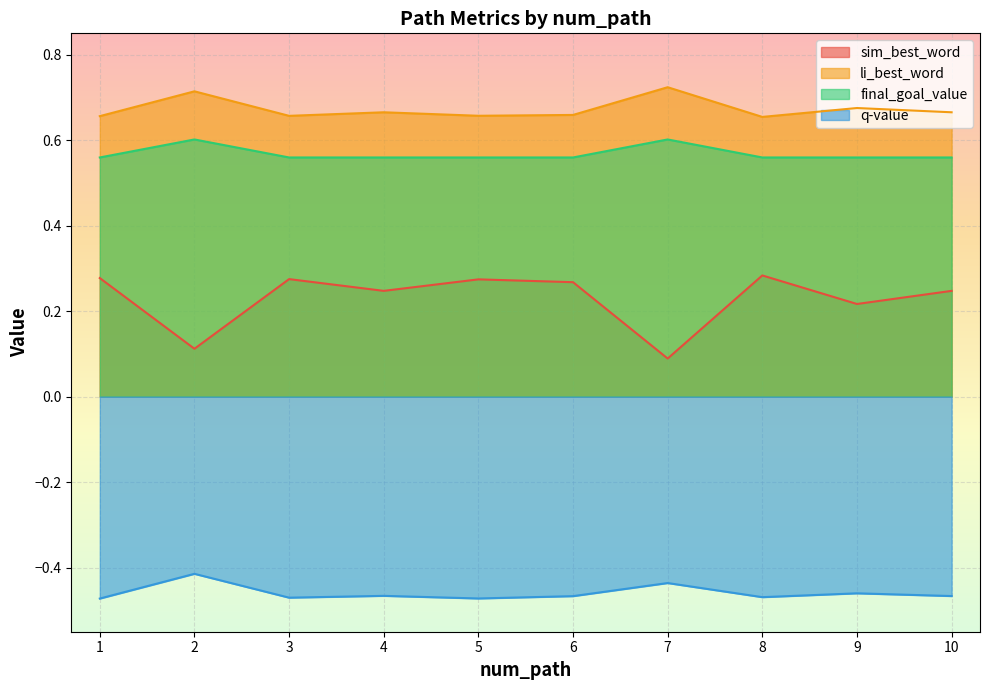

True or false: q_value and final_goal_value intersect in this chart.

False